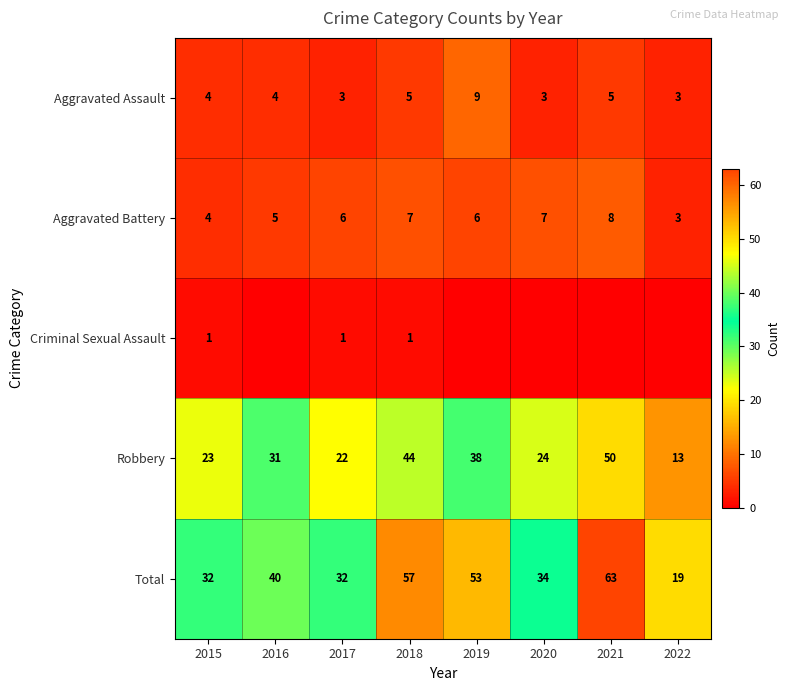

What is the sum of the Total values at 2021 and 2017?

95